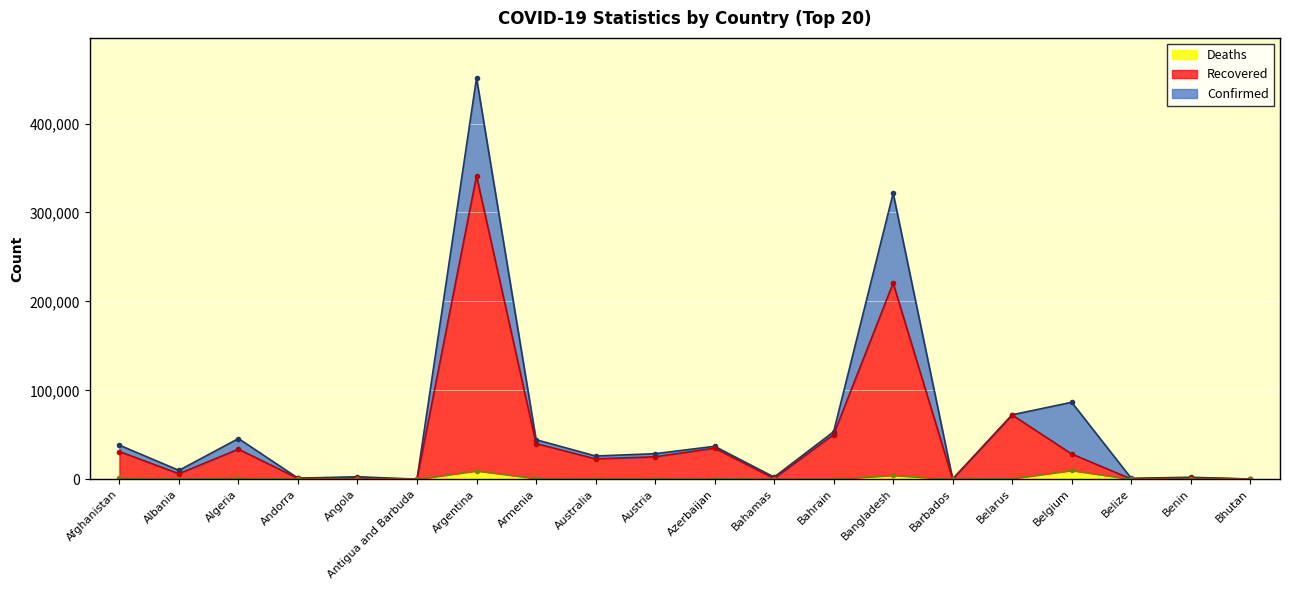

True or false: Recovered and Confirmed cross at least once.

False